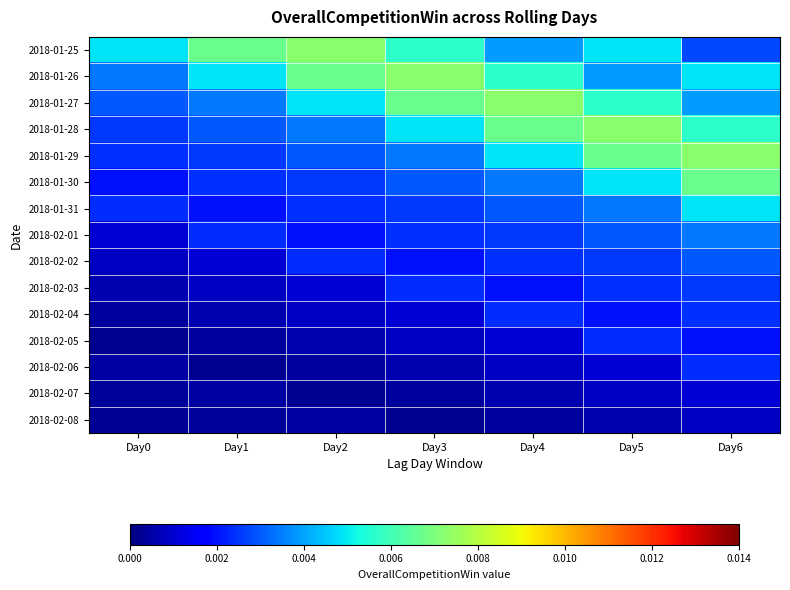

How many distinct data groups are displayed?

15